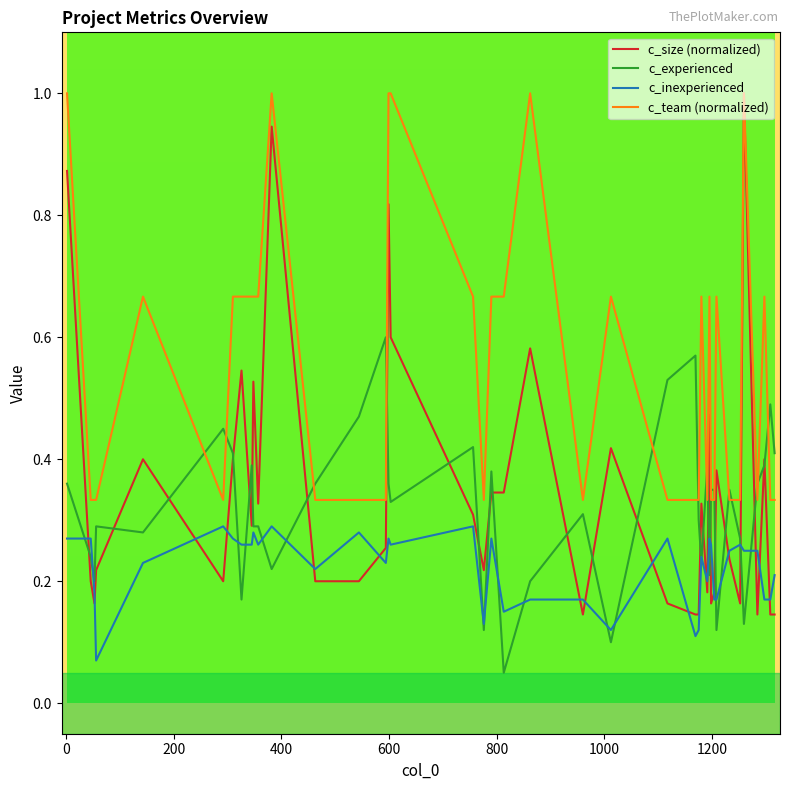

True or false: c_team (normalized) and c_inexperienced intersect in this chart.

False